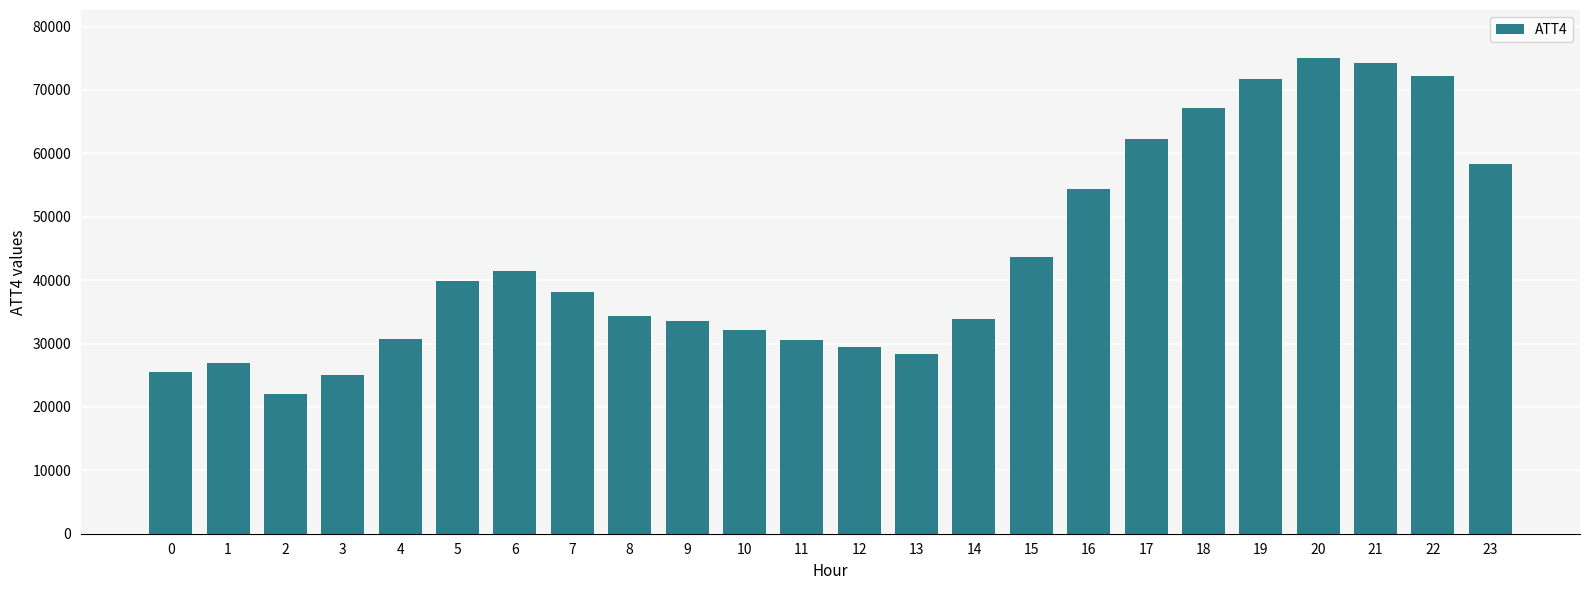

The value at 2 is 5078. True or false?

False